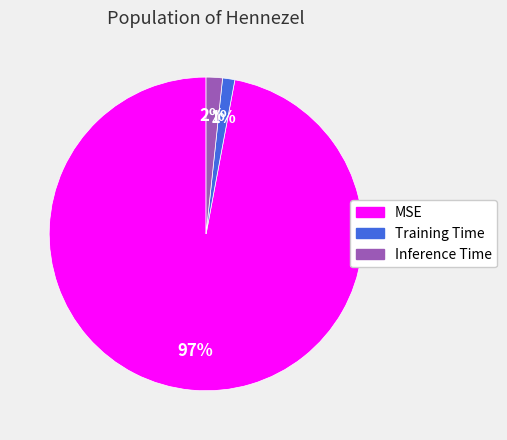

Between Training Time and MSE, which is larger?

MSE